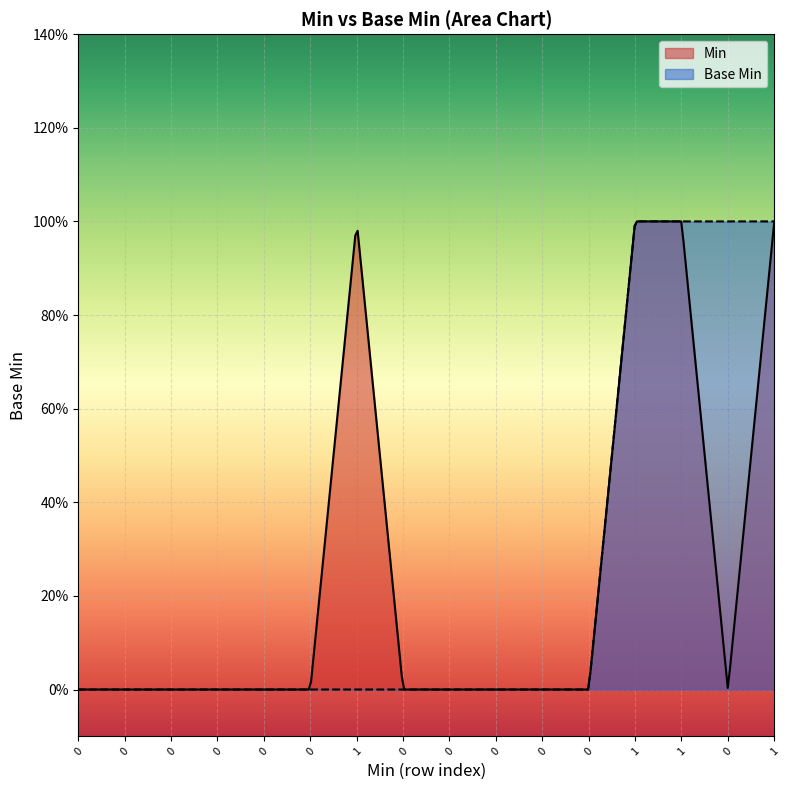

What are all the series names shown in the legend?

Min, Base Min